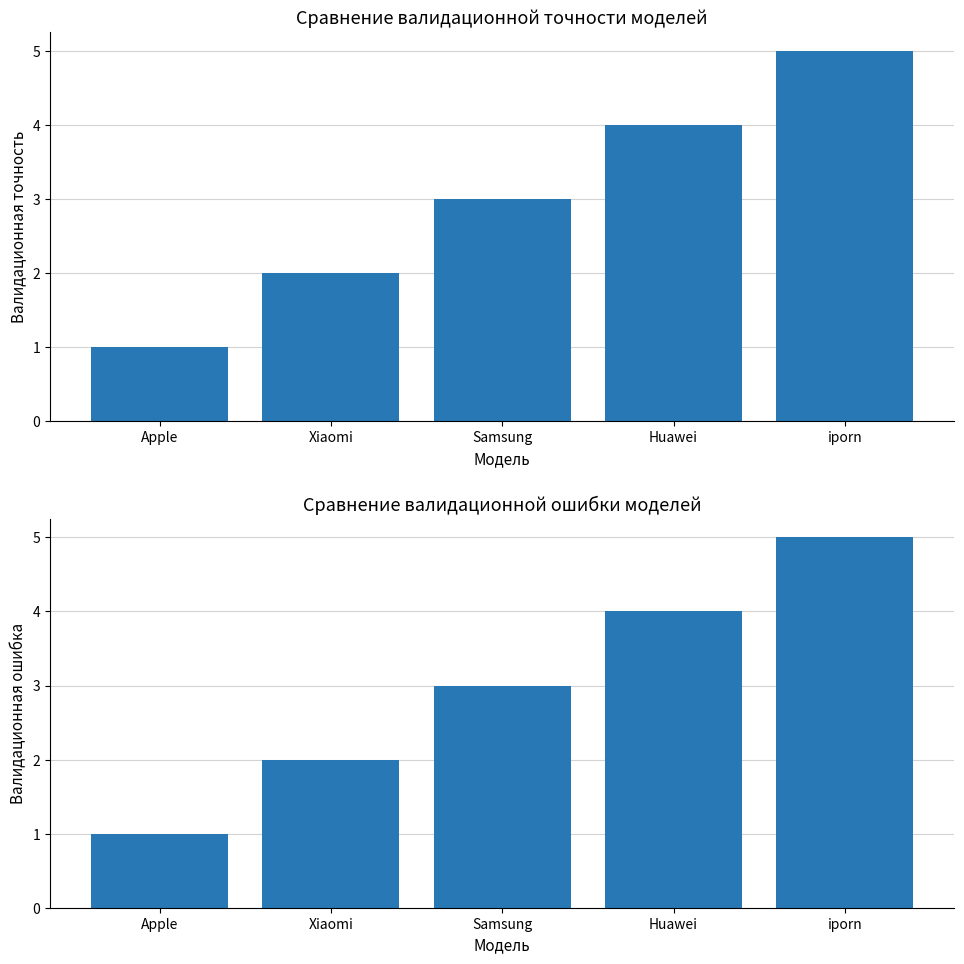

What is the ratio of the value at Xiaomi to the value at Samsung?

0.7